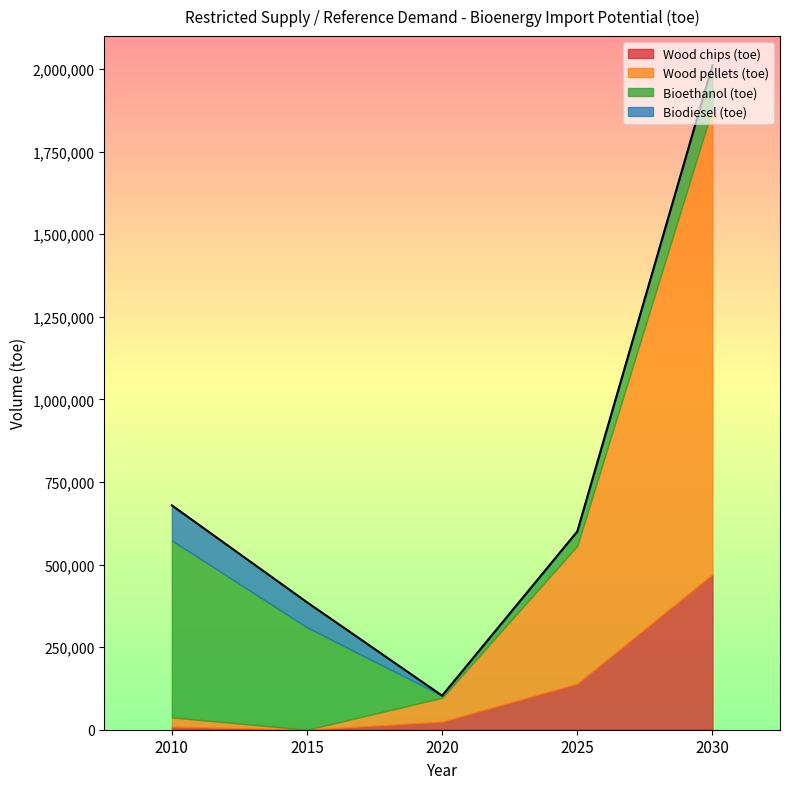

Which series has the largest total across all categories?

Wood pellets (toe)